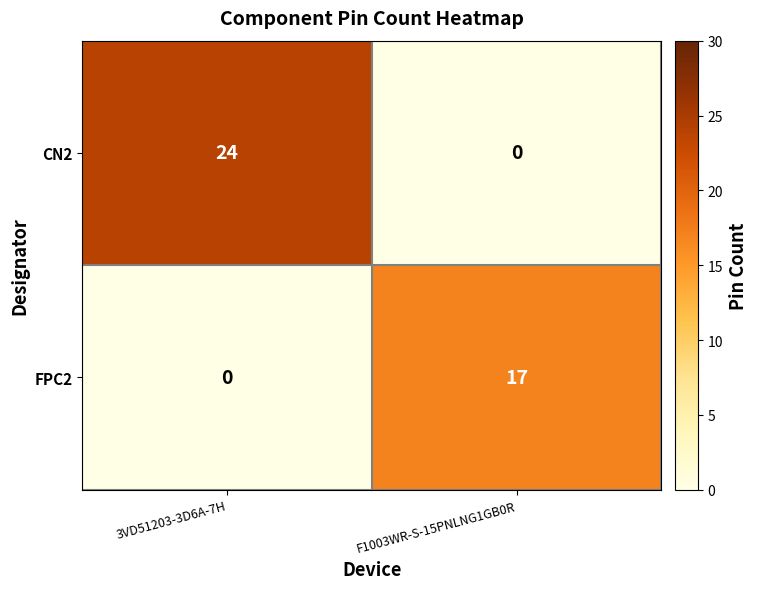

What is the difference between the highest and lowest values at F1003WR-S-15PNLNG1GB0R?

17